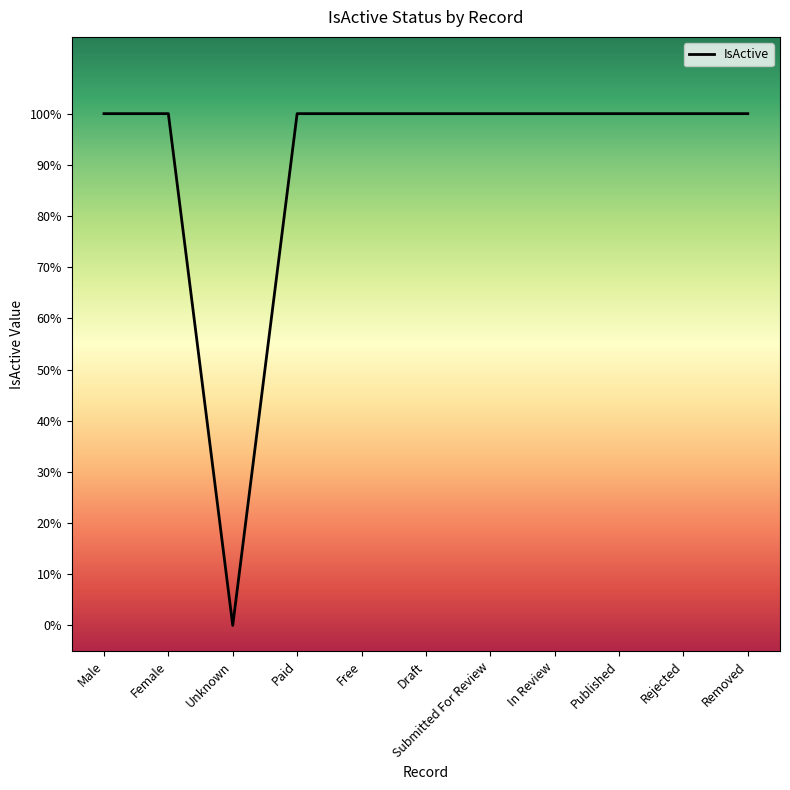

Is this an area chart (filled region under the line)?

Yes